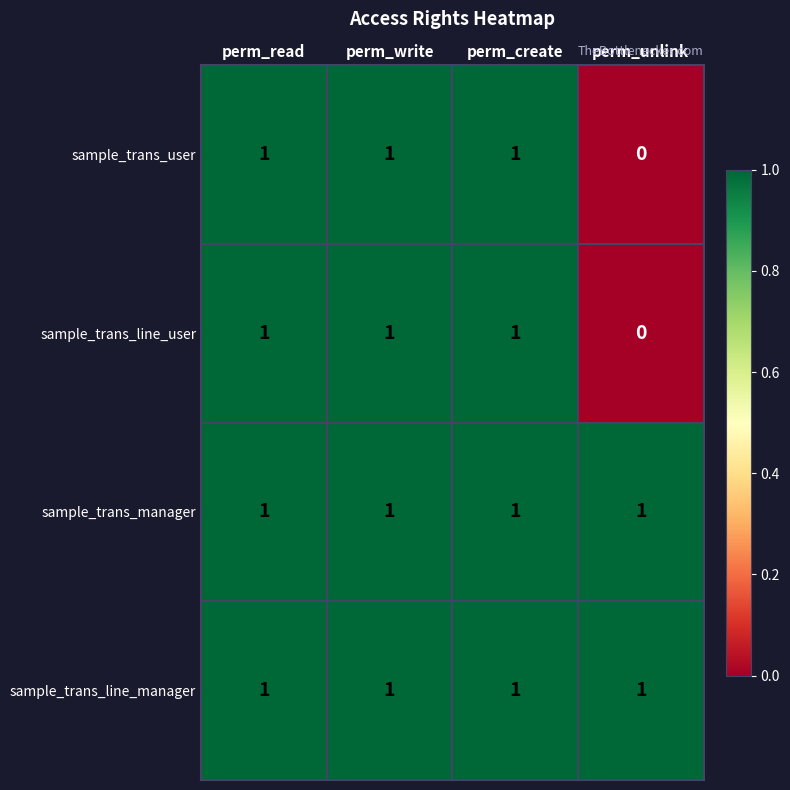

Reading left to right, extract all data points from this chart.

sample_trans_user: perm_read=1	perm_write=1	perm_create=1	perm_unlink=0
sample_trans_line_user: perm_read=1	perm_write=1	perm_create=1	perm_unlink=0
sample_trans_manager: perm_read=1	perm_write=1	perm_create=1	perm_unlink=1
sample_trans_line_manager: perm_read=1	perm_write=1	perm_create=1	perm_unlink=1